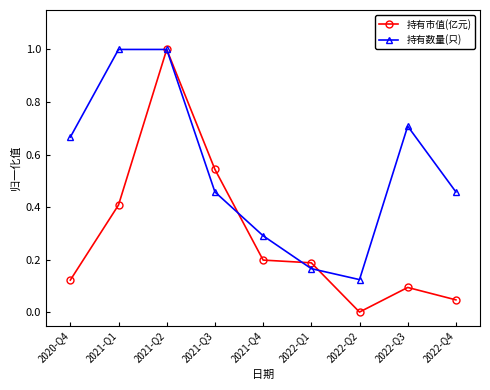

In 持有数量(只), how many points are lower than both neighbors (excluding endpoints)?

1